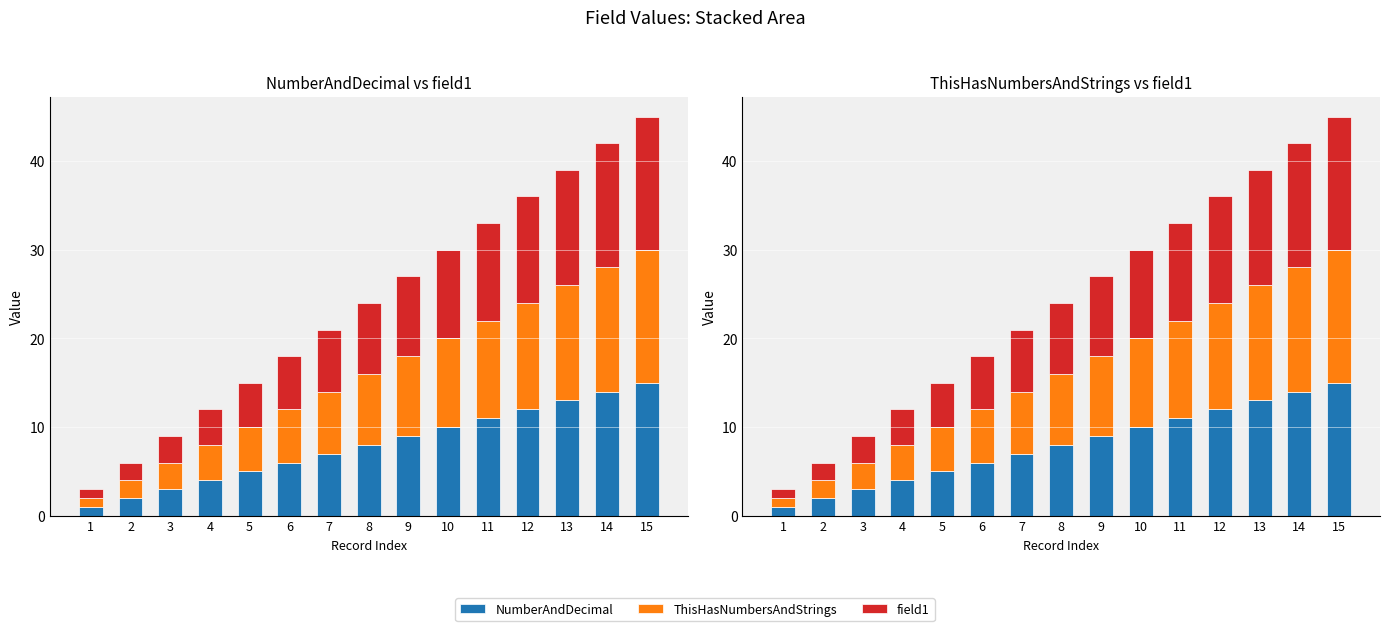

What is the value of the field1 bar at the 4th from the left?

4